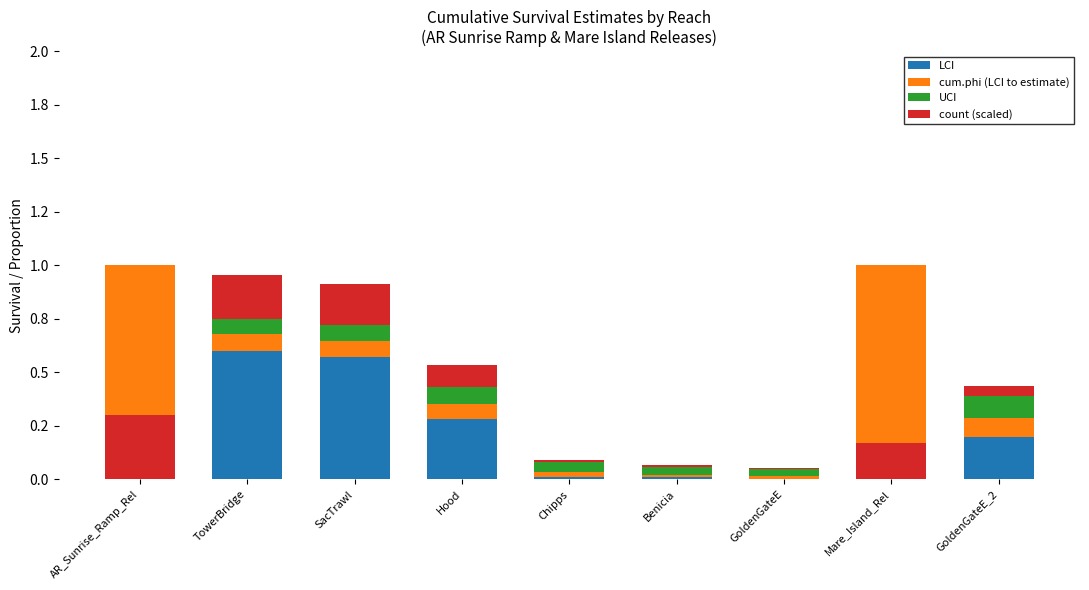

What are all the series names shown in the legend?

LCI, cum.phi (LCI to estimate), UCI, count (scaled)